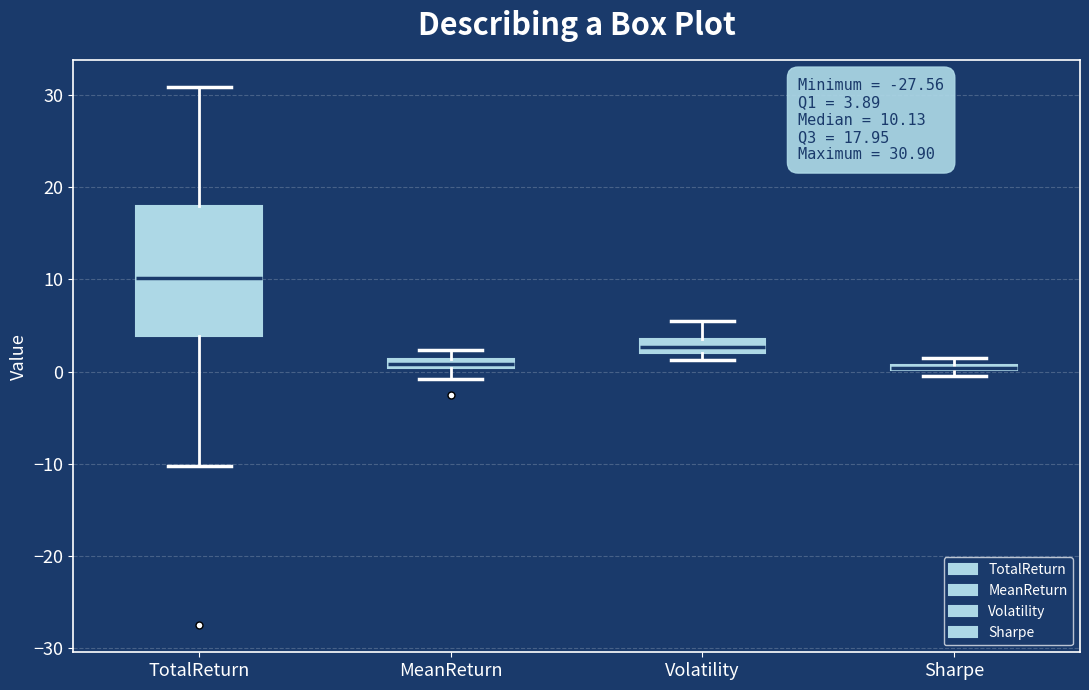

Comparing the boxes themselves (not the whiskers), which one is the tallest?

TotalReturn